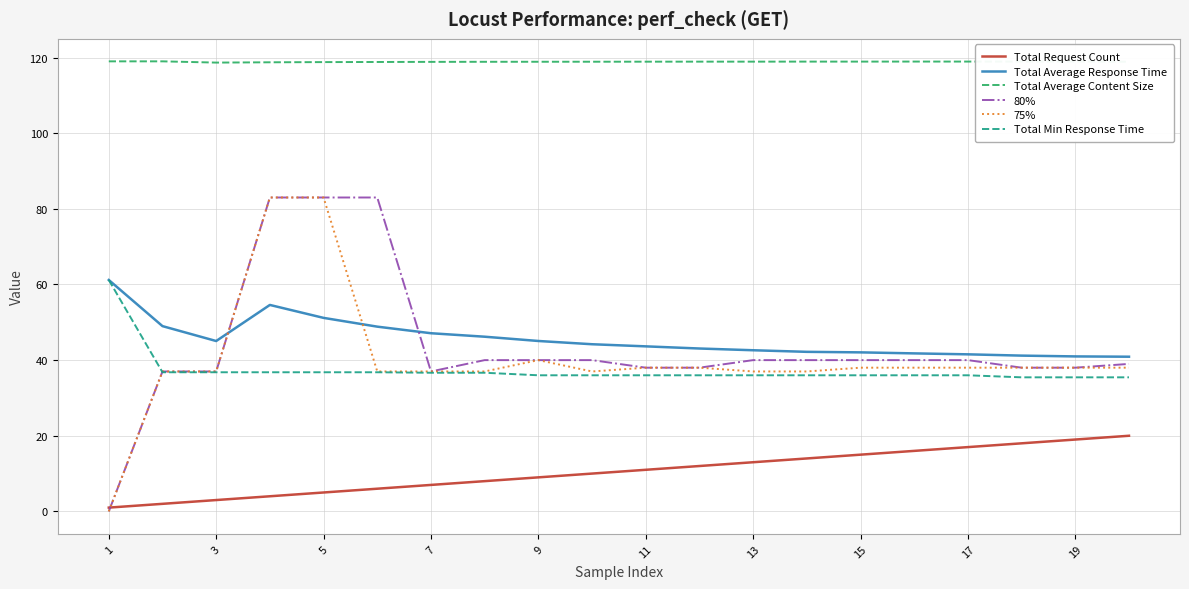

Which series has the largest total across all categories?

Total Average Content Size